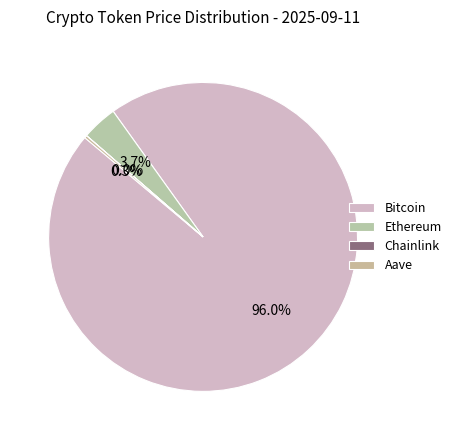

Rank the categories by value from highest to lowest.

Bitcoin, Ethereum, Aave, Chainlink